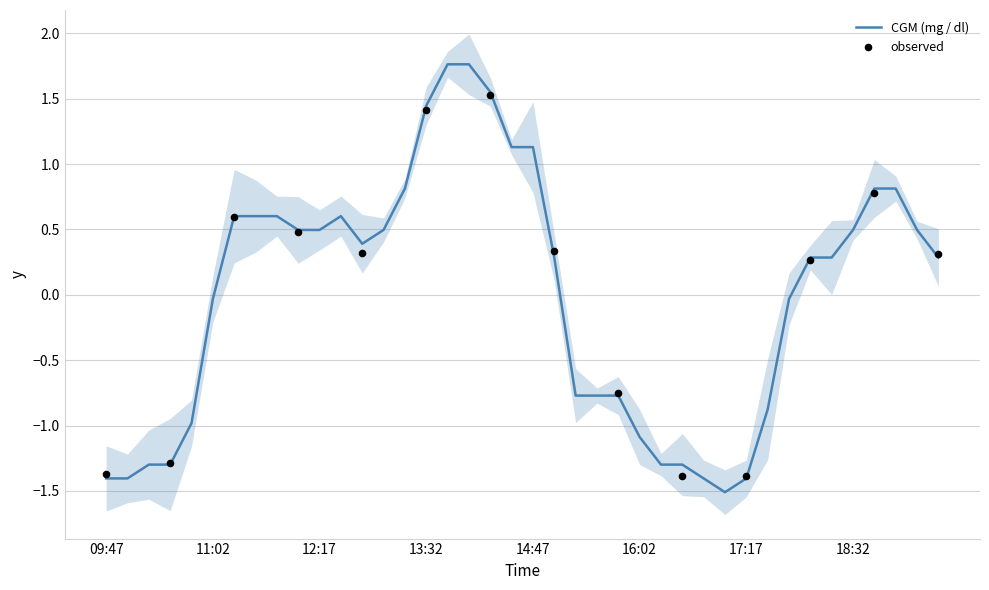

Between 16:02 and 12:32, which is larger?

12:32